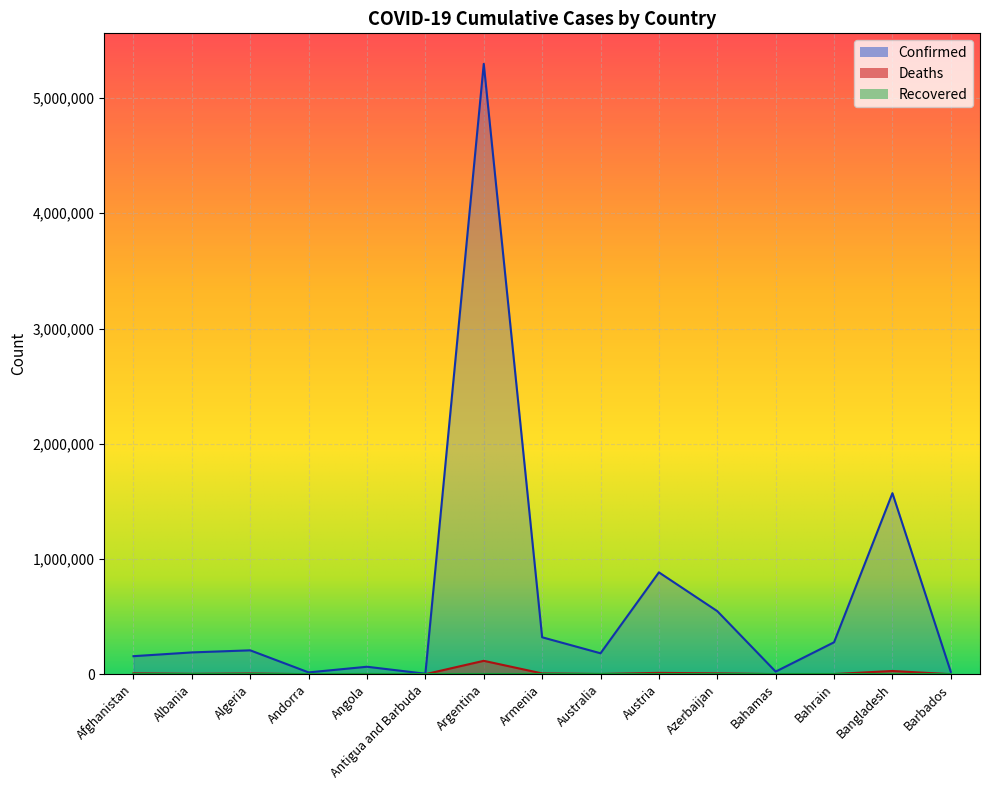

Which series has the largest range (max minus min)?

Confirmed